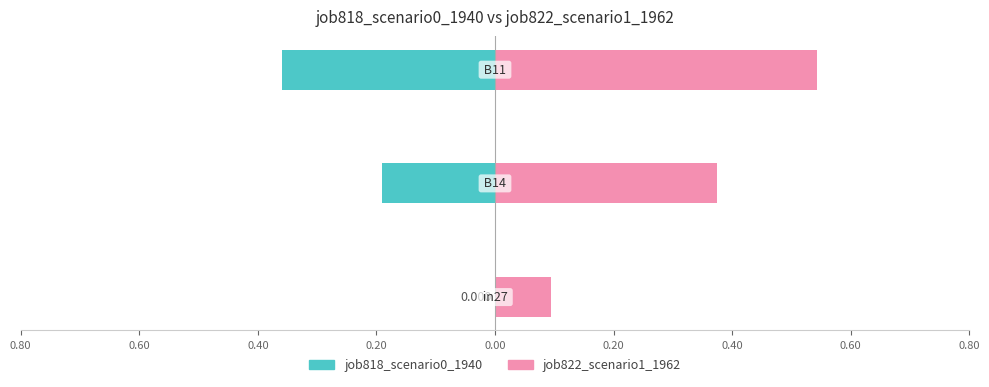

Rank the series by their maximum value, from lowest to highest.

job818_scenario0_1940, job822_scenario1_1962